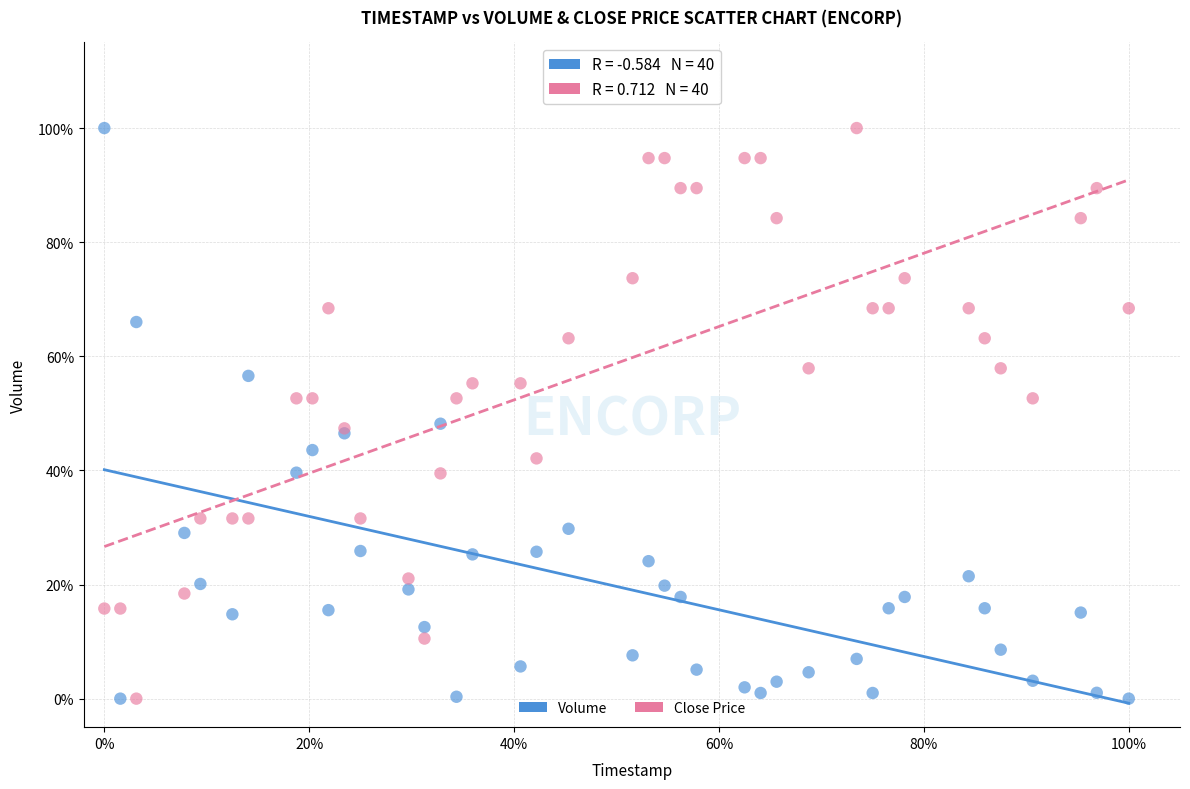

What are all the series names shown in the legend?

Volume, Close Price